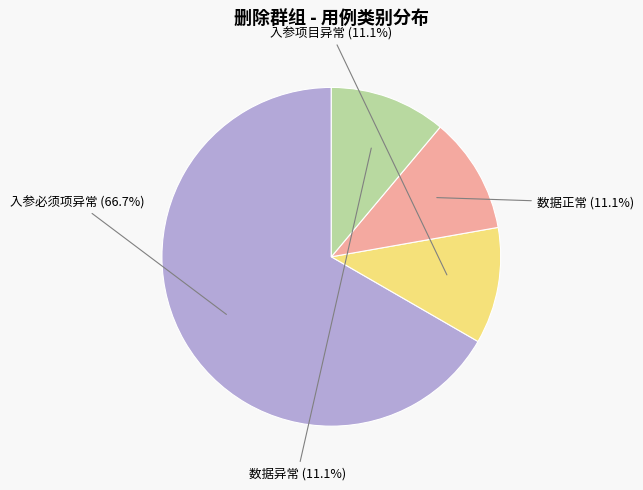

The 入参必须项异常 slice represents 76% of the pie. True or false?

False